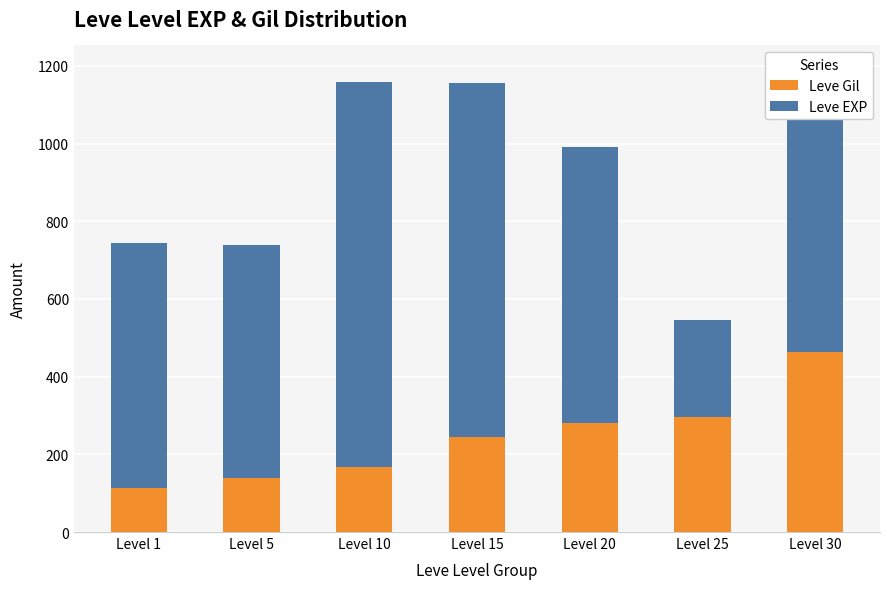

What is the difference between the maximum and minimum values in the Leve Gil series?

350